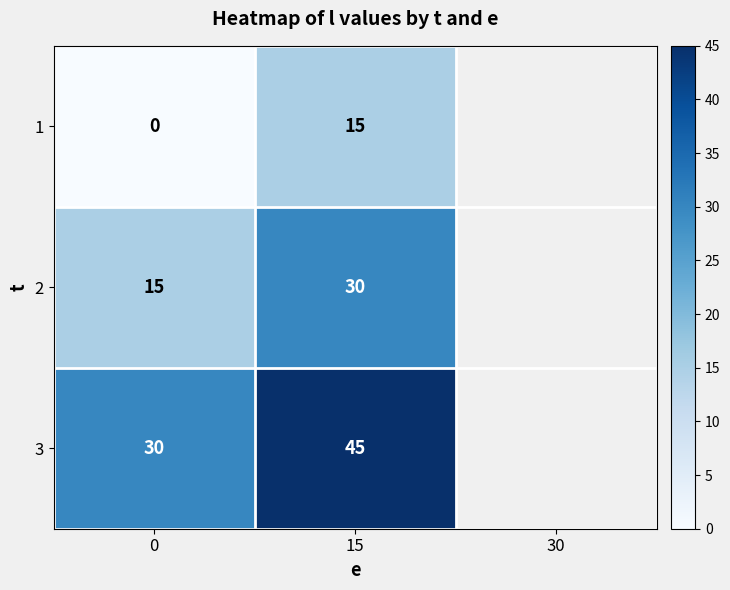

Reading left to right, what are all the values shown in this chart?

1: 0	15
2: 15	30
3: 30	45